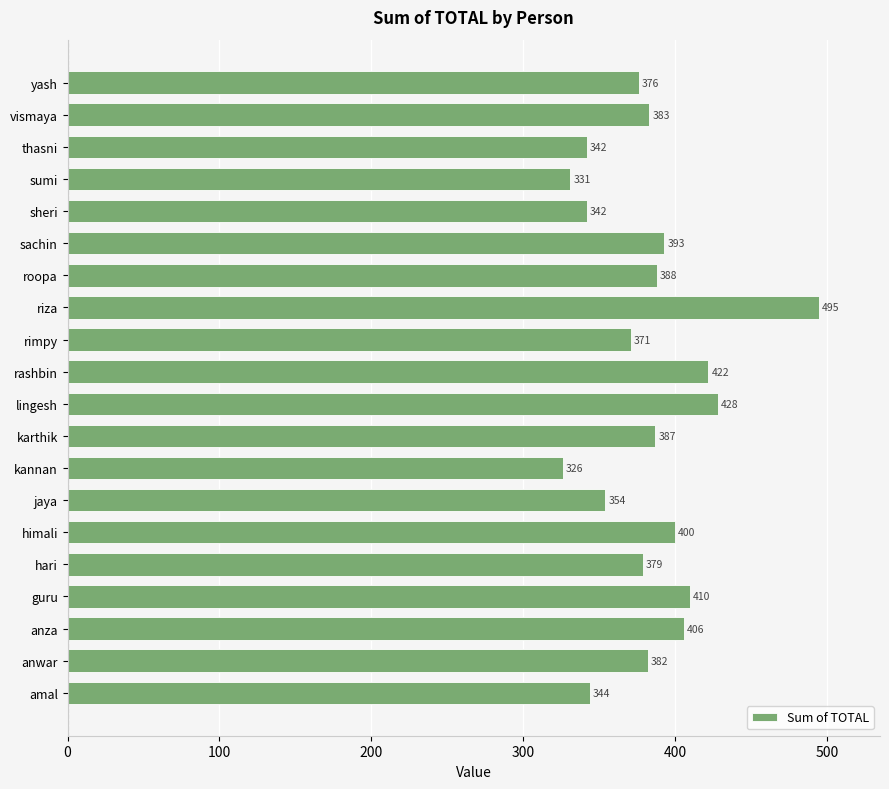

Reading bottom to top, transcribe all the data shown in this chart.

344	382	406	410	379	400	354	326	387	428	422	371	495	388	393	342	331	342	383	376